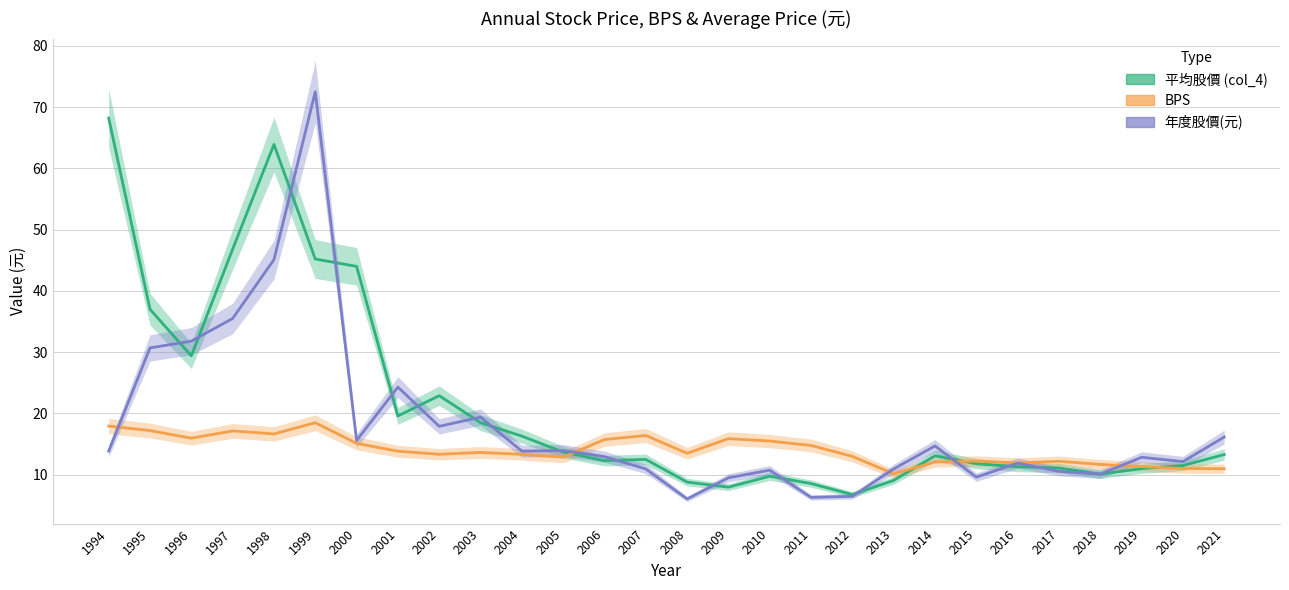

At which category does BPS reach its first local valley?

1996